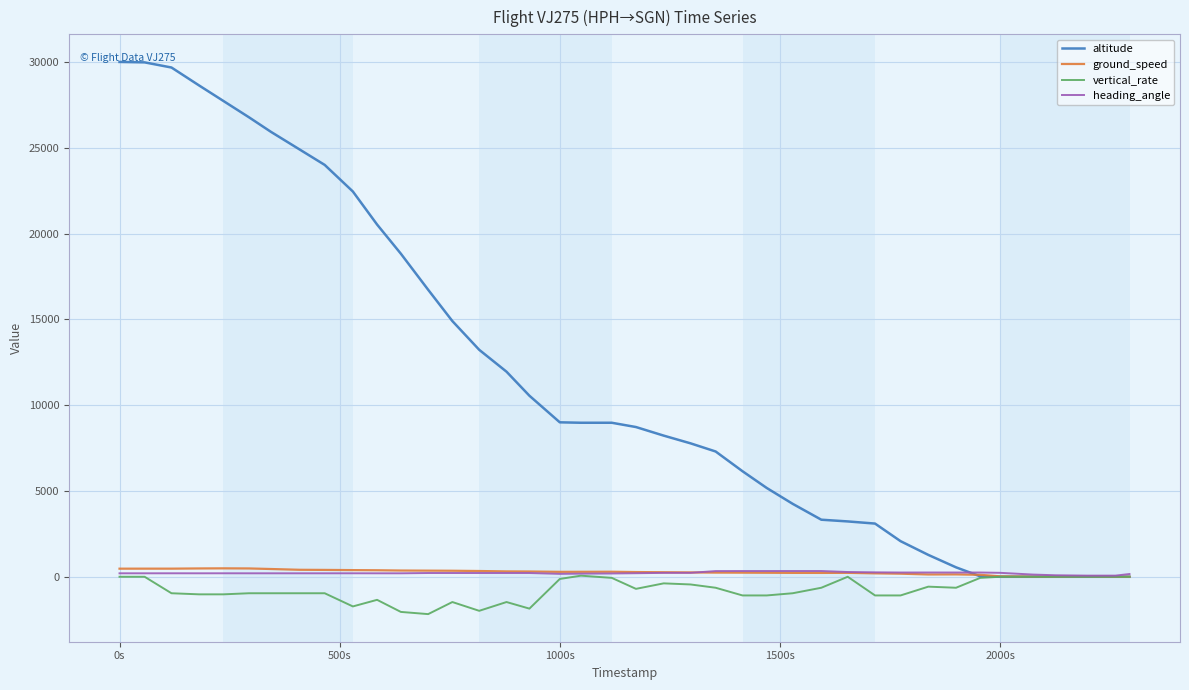

True or false: vertical_rate has more than 1 points higher than both neighbors.

True